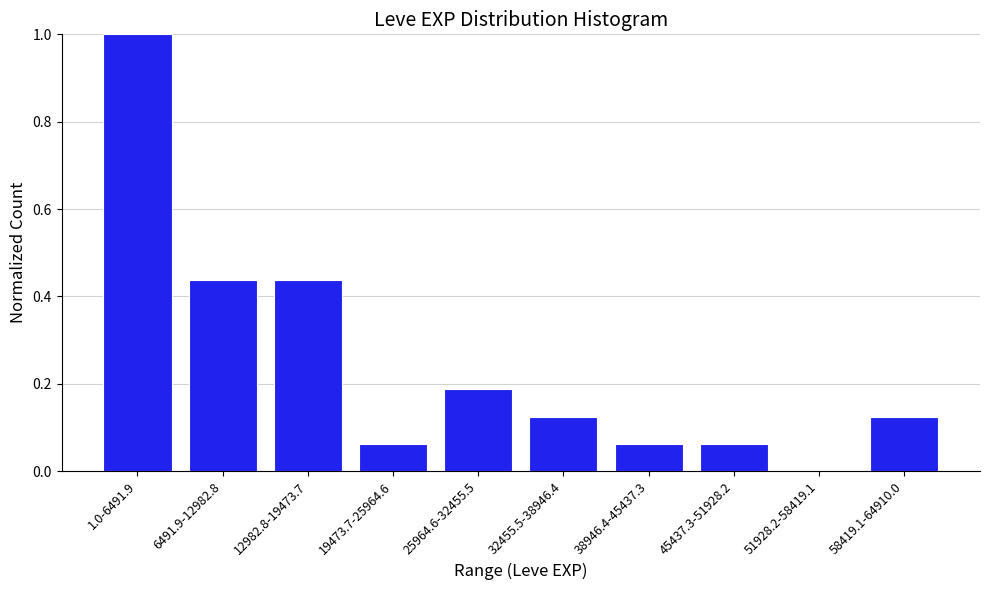

Which label corresponds to the largest value in the chart?

1.0-6491.9